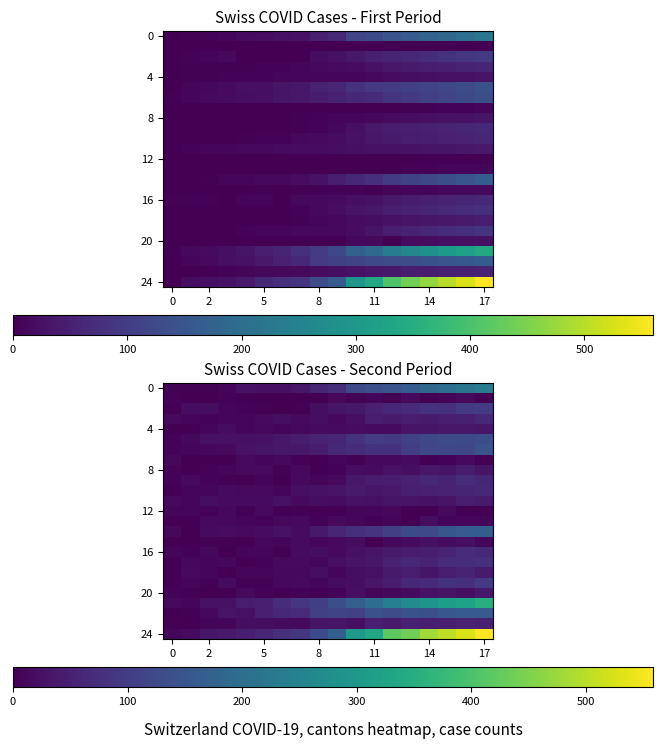

At which category does the chart reach its minimum across all series?

2